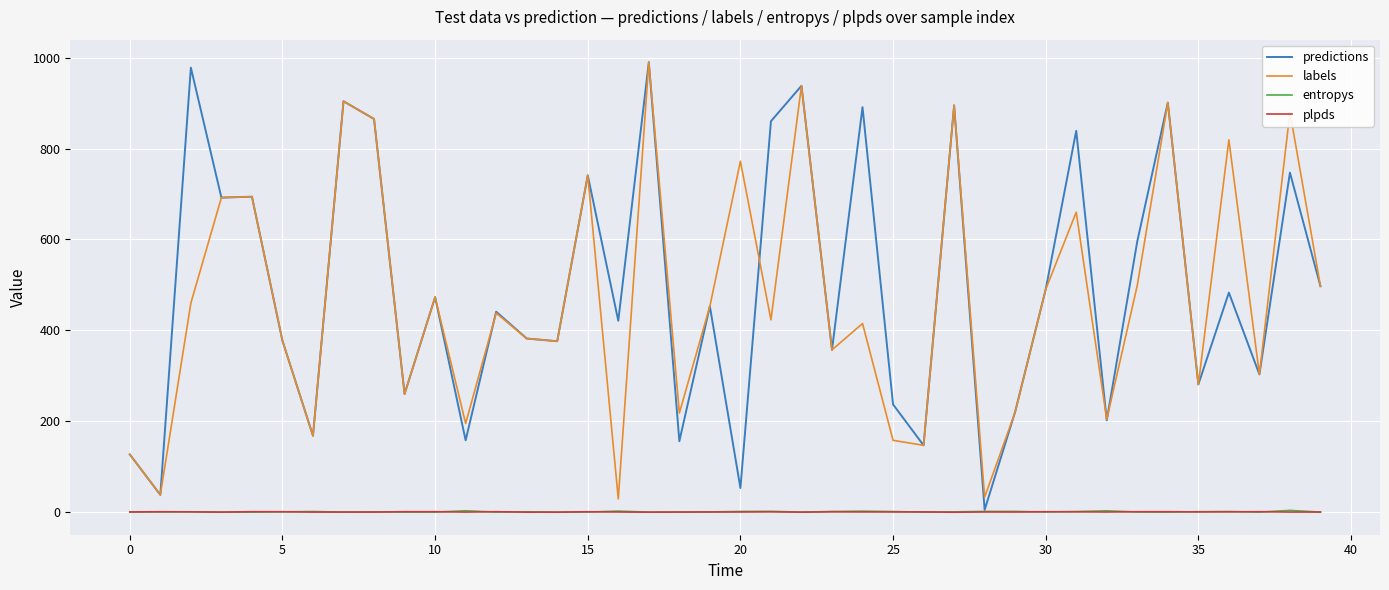

What is the greatest value displayed?

990.0